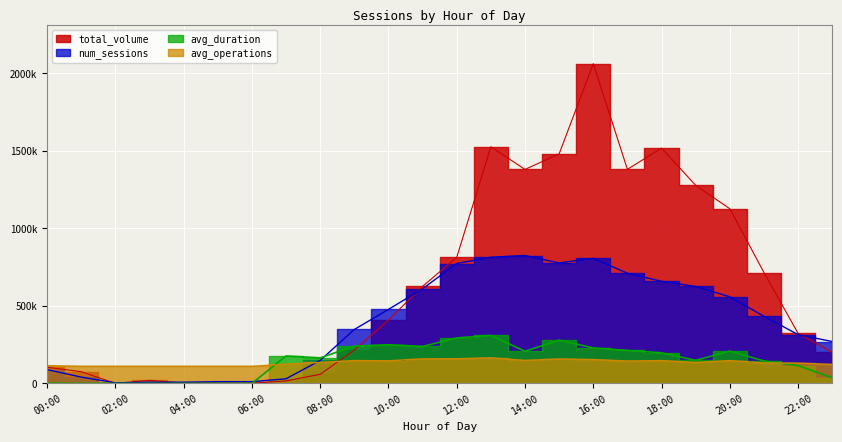

How many values in avg_duration are above zero?

18